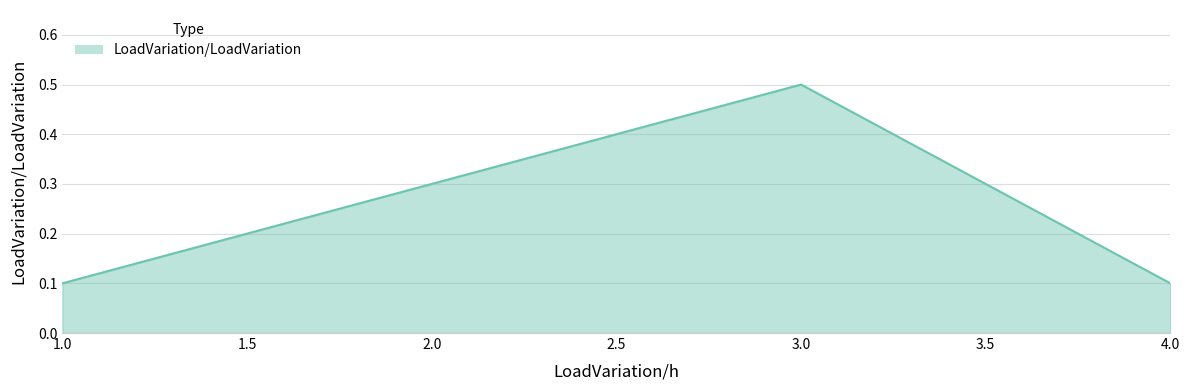

Reading right to left, what are all the values shown in this chart?

0.1	0.5	0.3	0.1